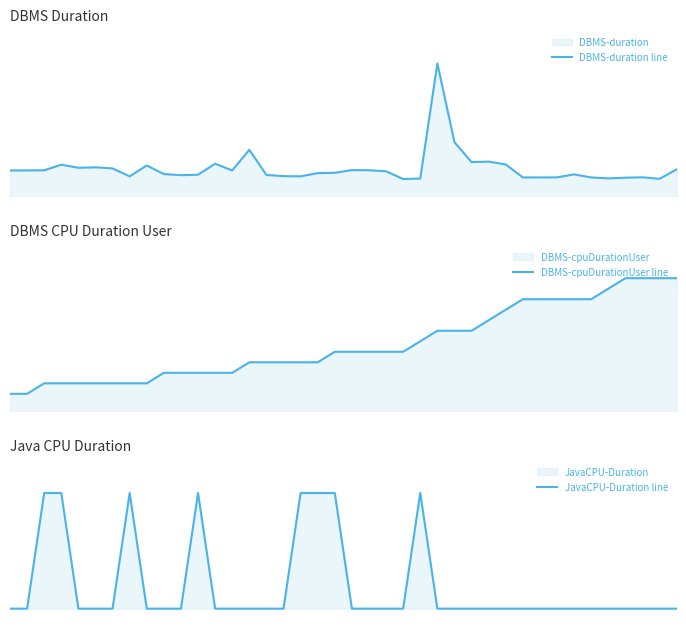

How many interior local peaks does the DBMS-duration line series have?

10